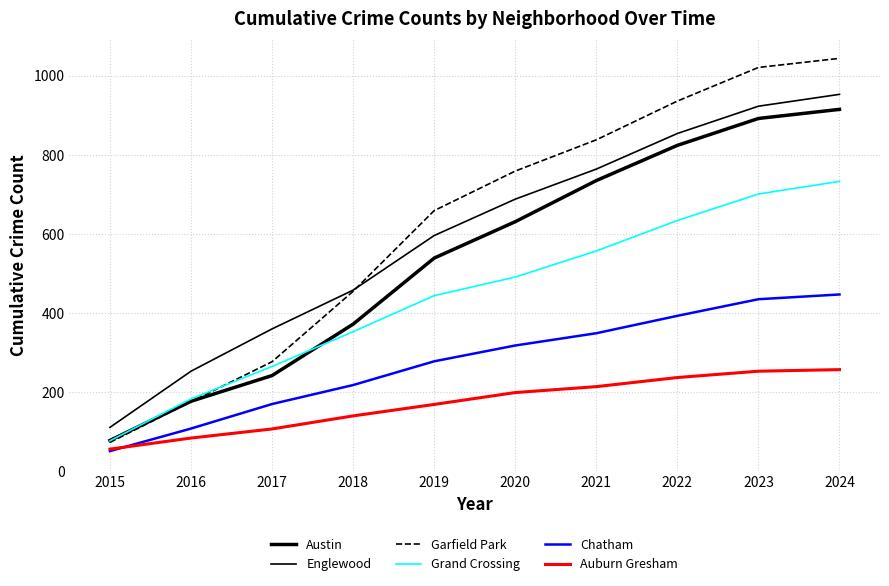

Is this an area chart (filled region under the line)?

No